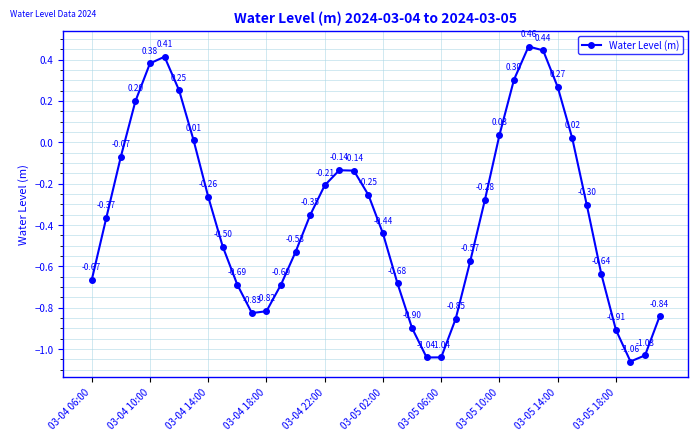

What is the sum of all values?

-14.3